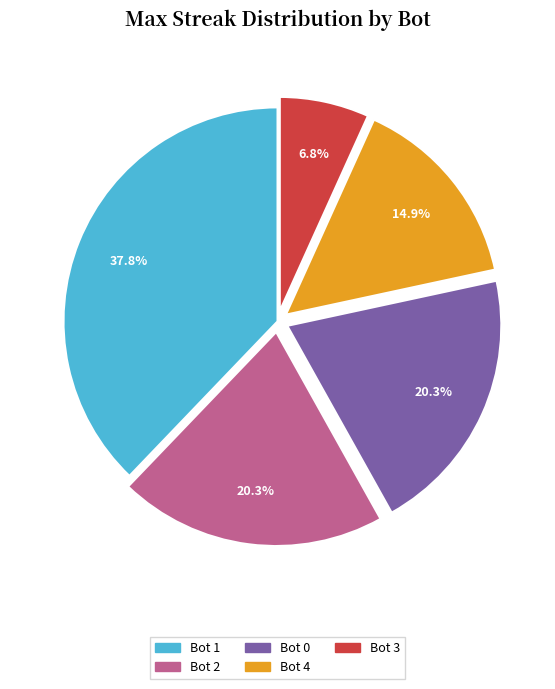

Is there any slice that represents more than half of the pie?

No